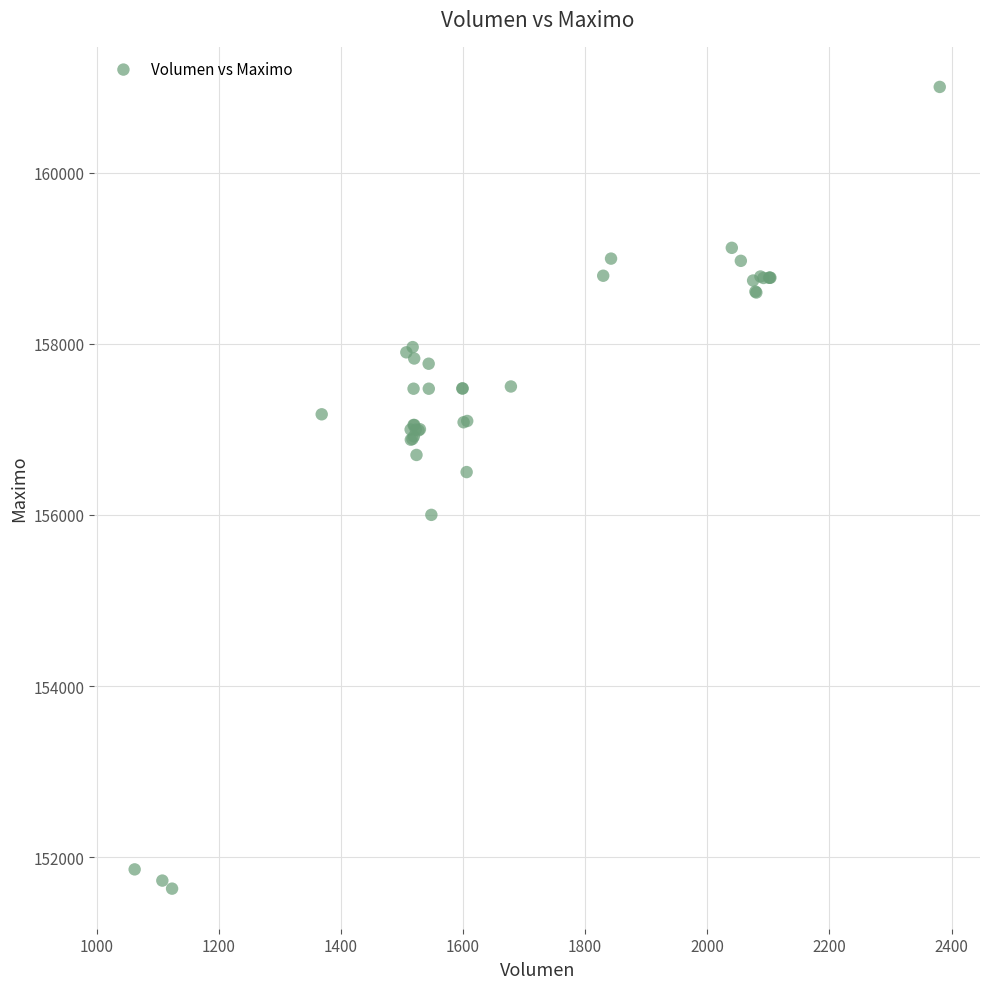

What Y value in the scatter plot is closest to 156316?

156500